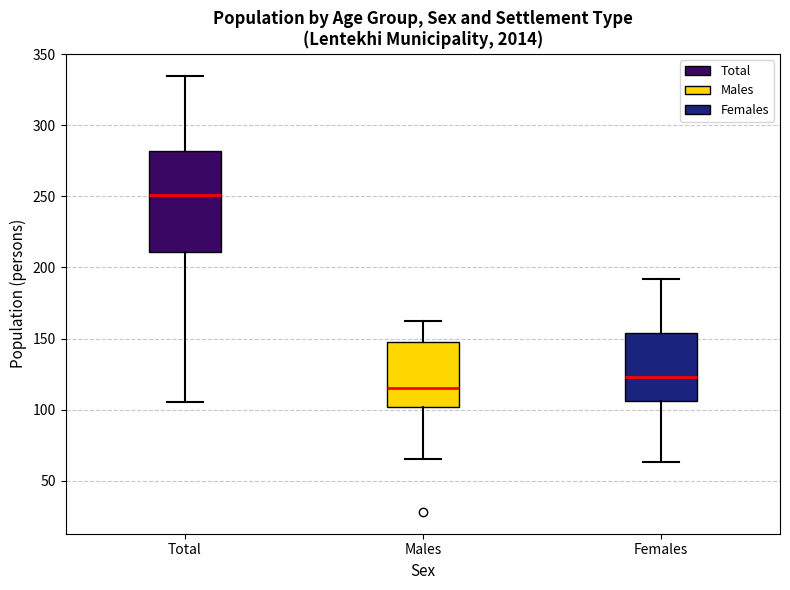

Where is the upper edge of the box for Total on the y-axis? The values are not printed on the chart, so give them approximately, as read against the axis.

280